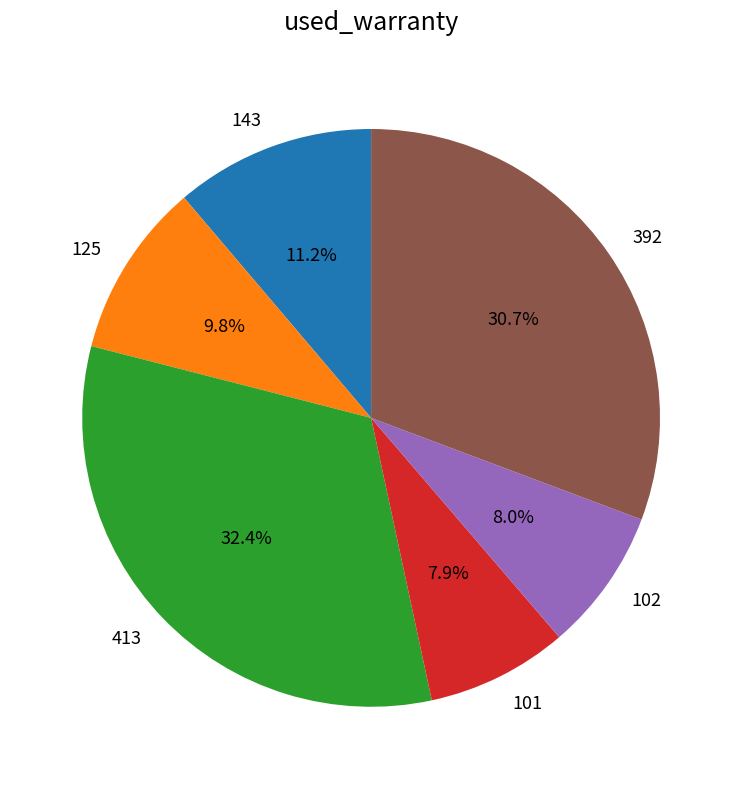

To the nearest percent, what is the average slice percentage?

17%